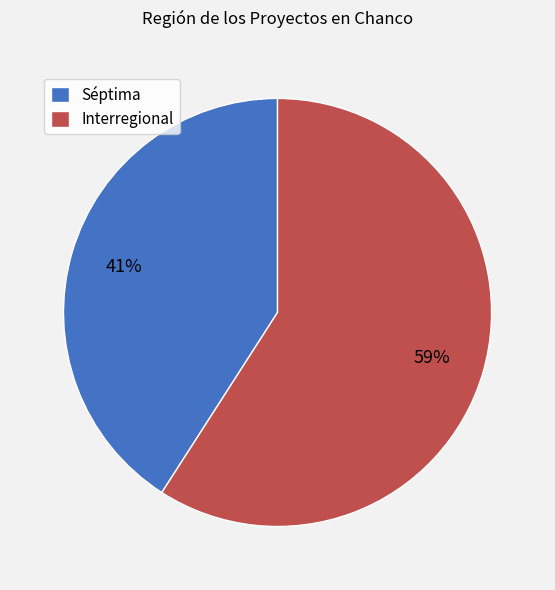

Is the sum of Interregional and Séptima greater than half?

Yes